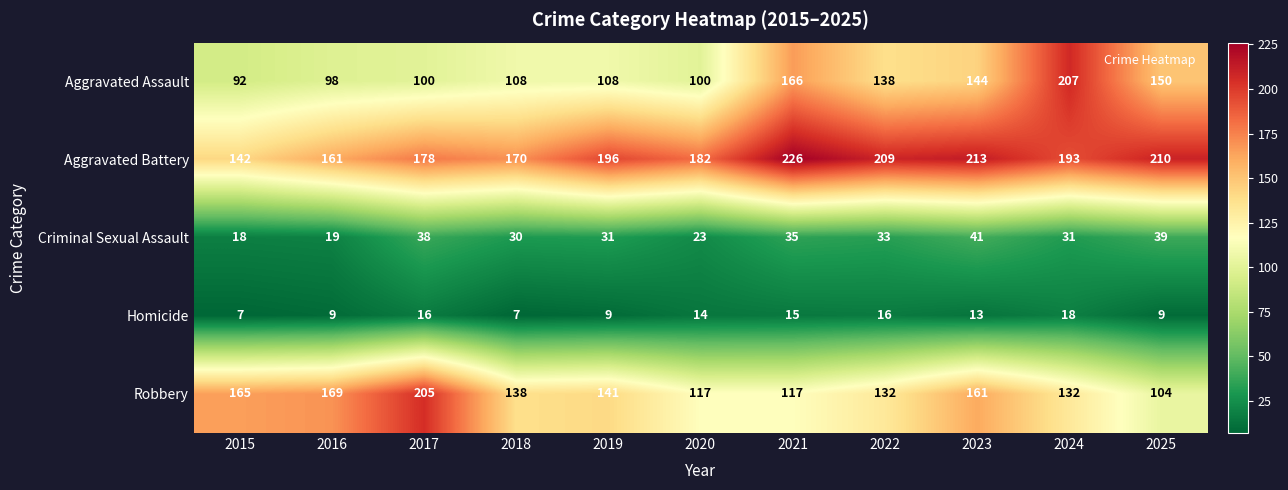

Rank the series by their maximum value, from lowest to highest.

Homicide, Criminal Sexual Assault, Robbery, Aggravated Assault, Aggravated Battery